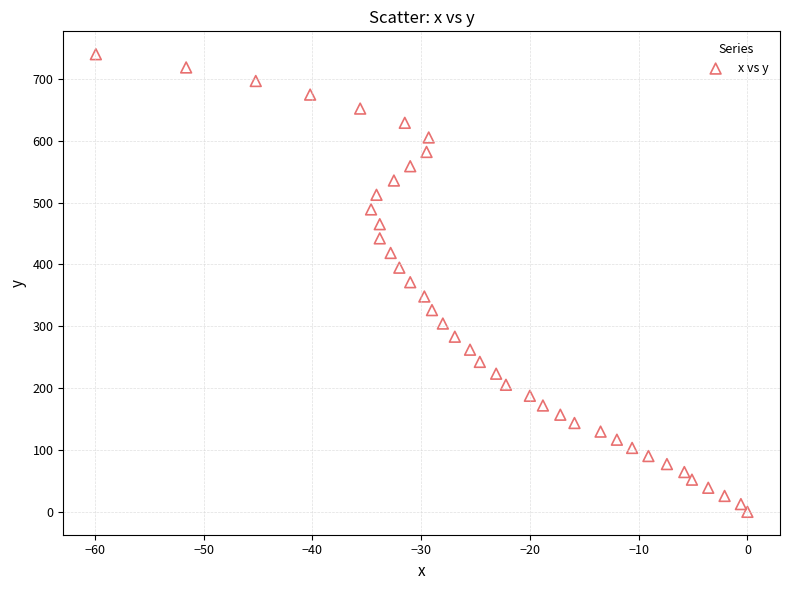

What is the range of X values (max minus min)?

59.9